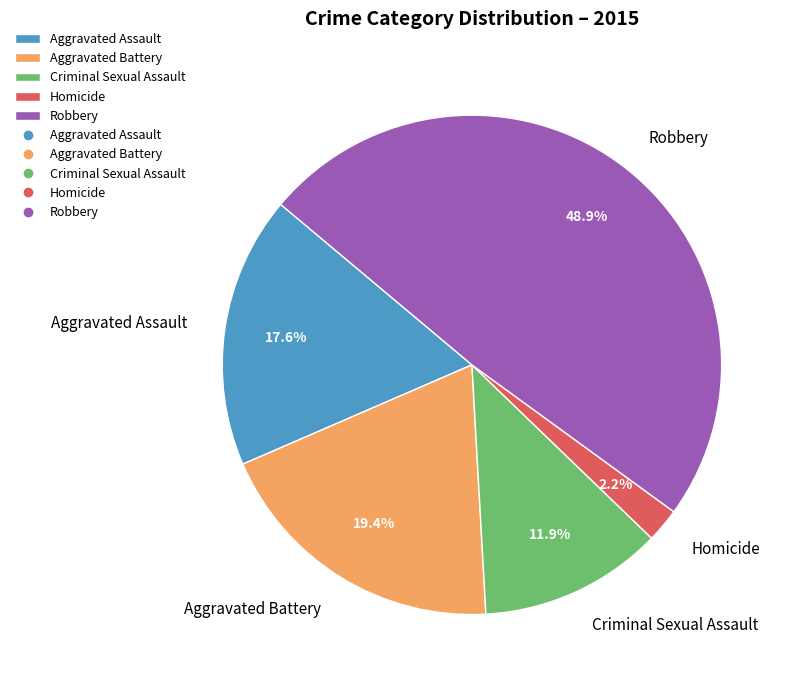

Which slice is the smallest?

Homicide